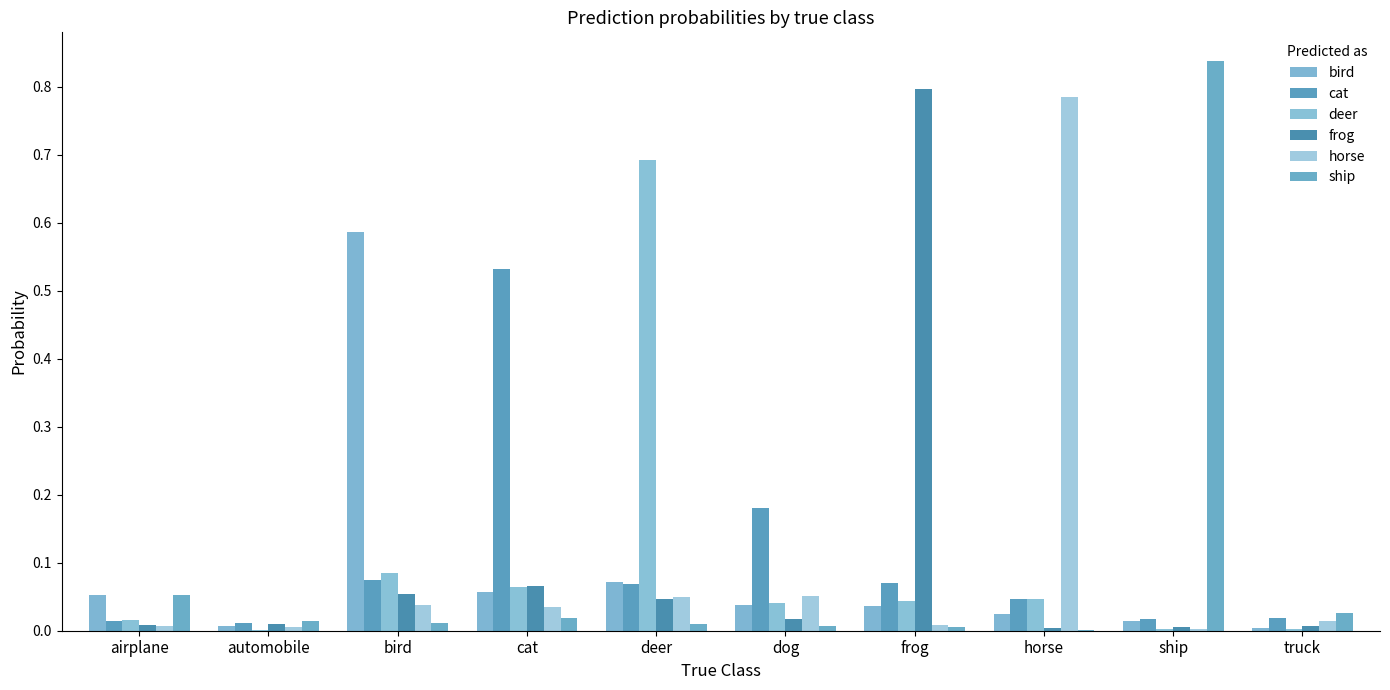

Between deer and ship, which series saw the biggest shift?

ship